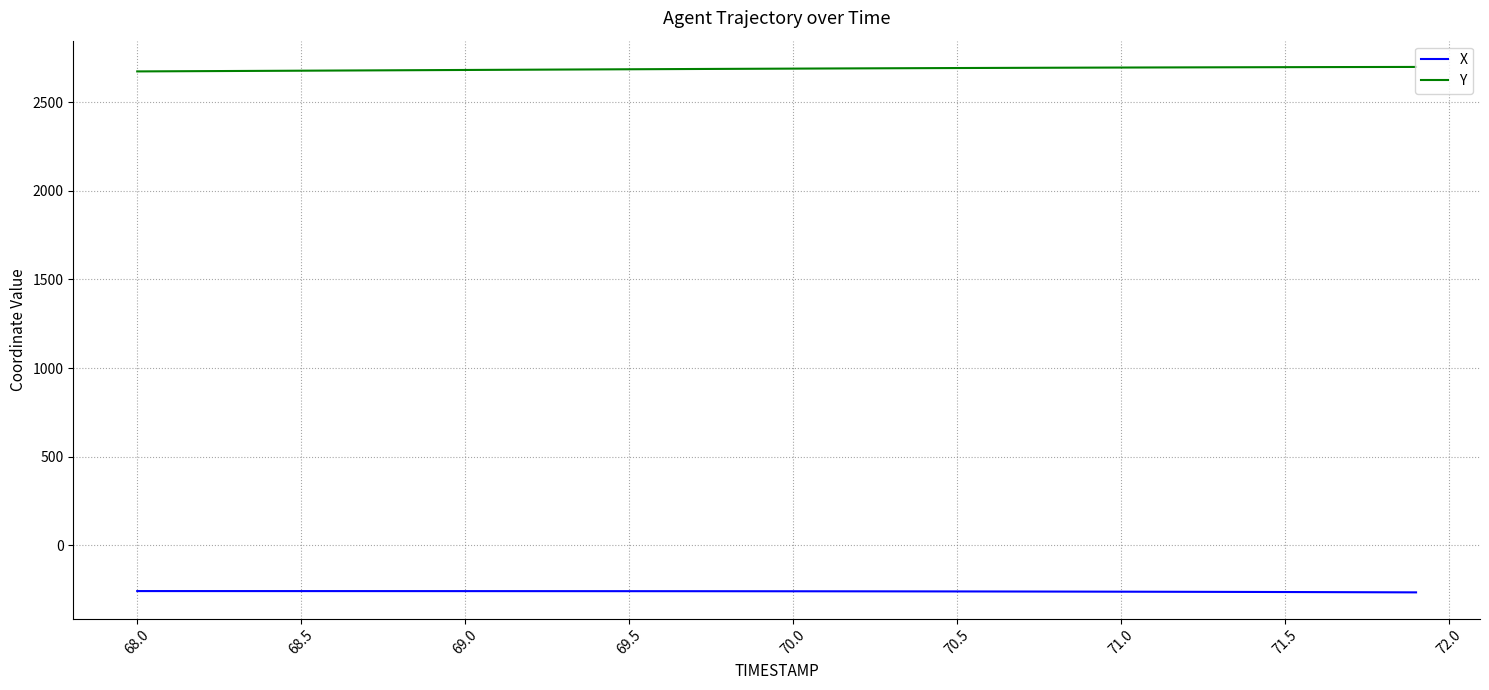

Does the chart have visible grid lines?

Yes